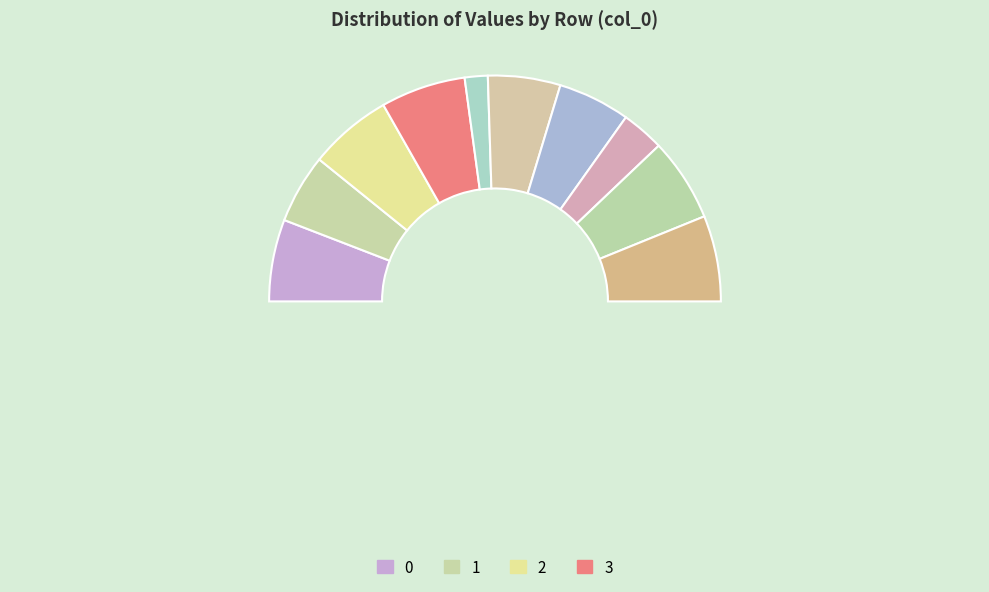

Which category has the smallest portion of the pie?

4